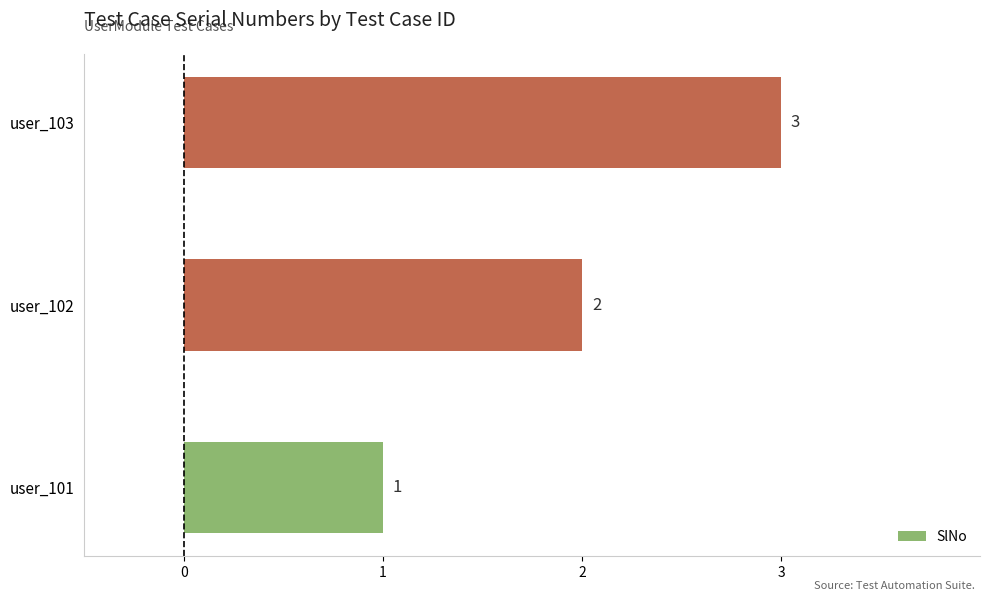

Between user_103 and user_101, which is larger?

user_103